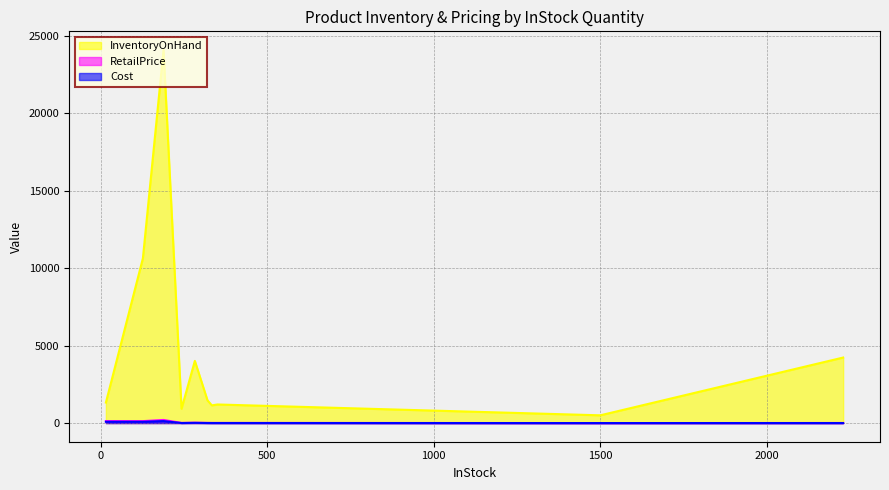

What is the highest value of the InventoryOnHand series?

24067.3